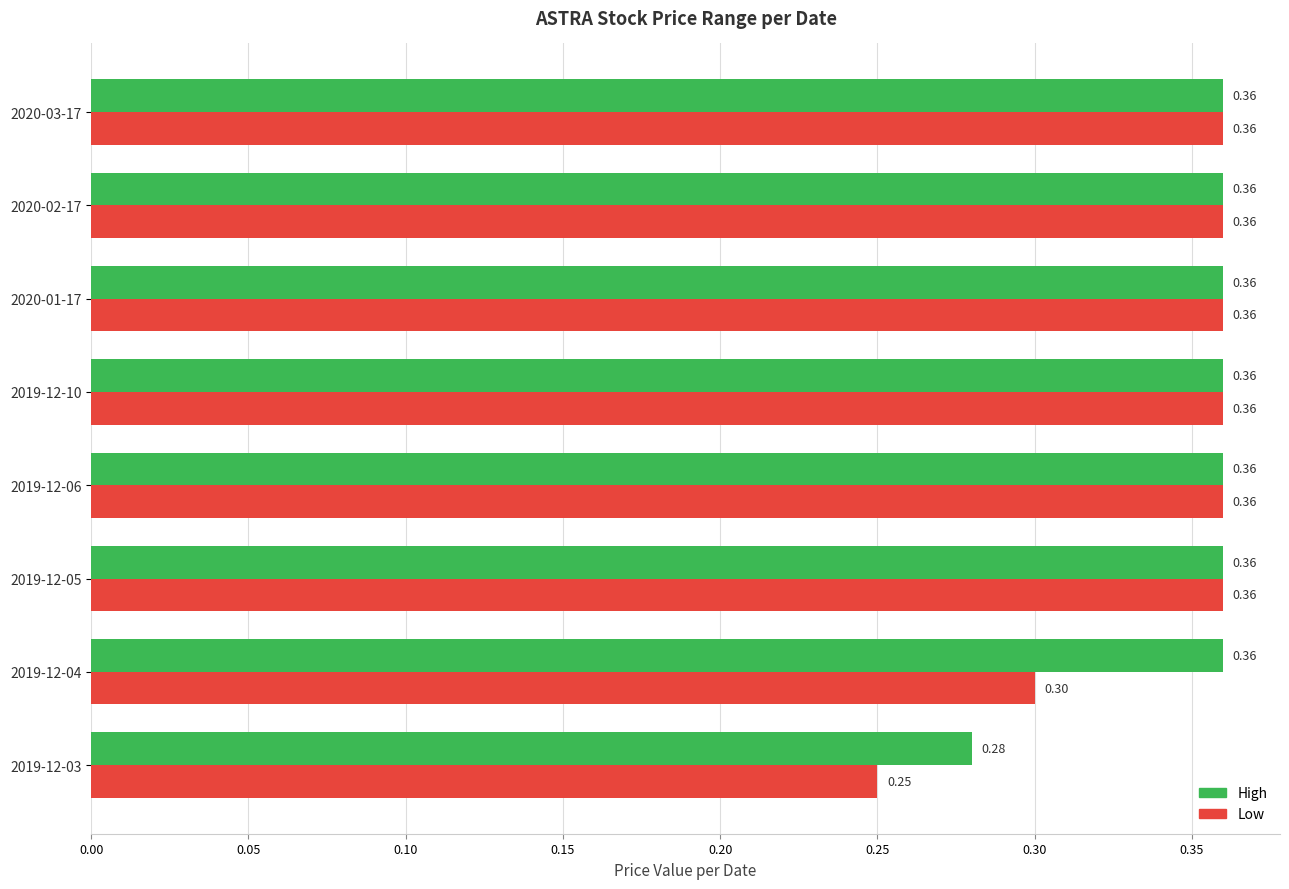

What is the total value across all series at 2020-02-17?

0.7